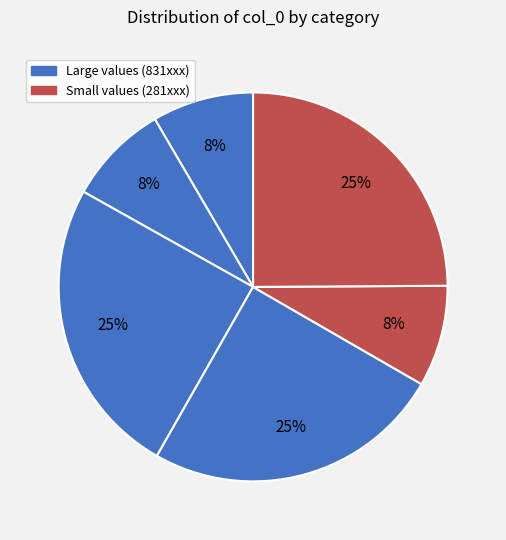

How many slices are in this pie chart?

6